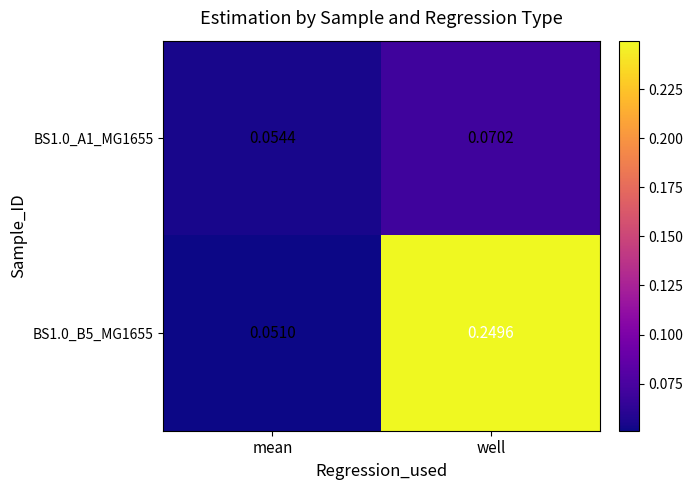

List the labels in order of BS1.0_A1_MG1655 value, largest first.

well, mean